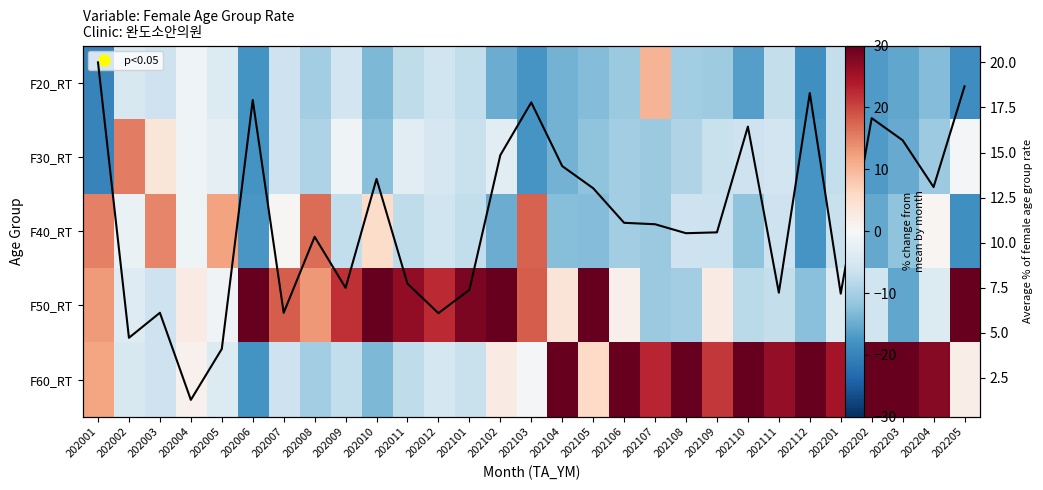

What is the total value across all series at 202106?

11.1